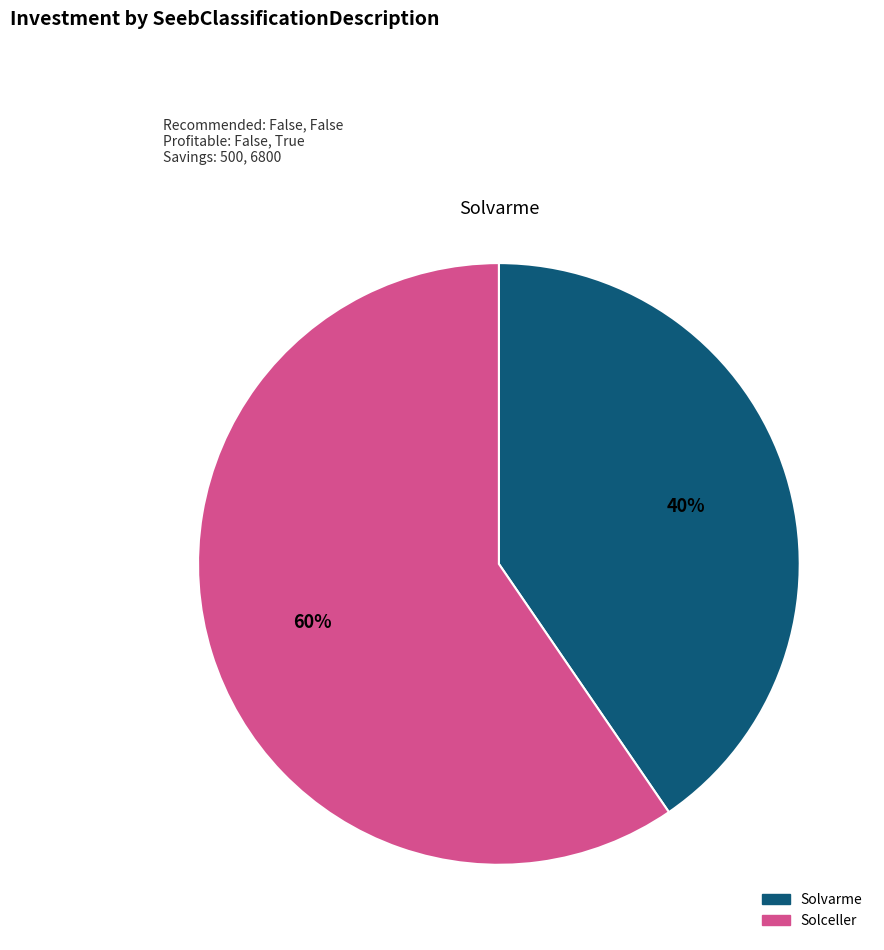

Rank the categories by value from lowest to highest.

Solvarme, Solceller